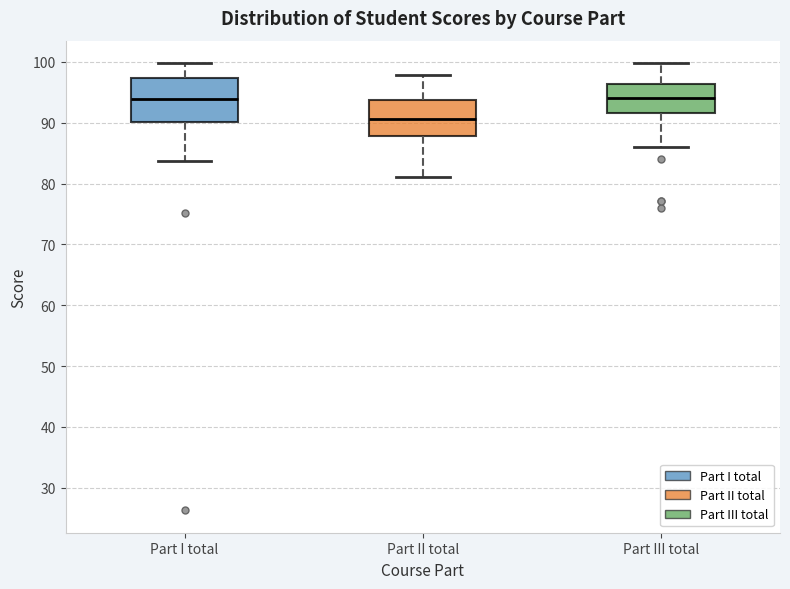

Reading left to right, transcribe this box plot: for each box, give where its median line is, the range the box spans, and where its two whiskers end, as read against the y-axis. The values are not printed on the chart, so give them approximately, as read against the axis.

Part I total: median 94, box 90 to 97, whiskers 84 to 100
Part II total: median 91, box 88 to 94, whiskers 81 to 98
Part III total: median 94, box 92 to 96, whiskers 86 to 100